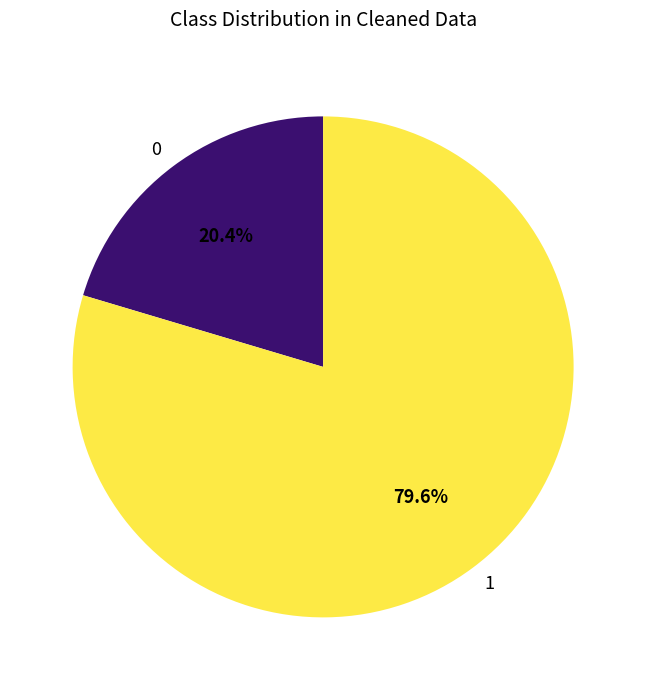

Is the sum of 0 and 1 greater than half?

Yes